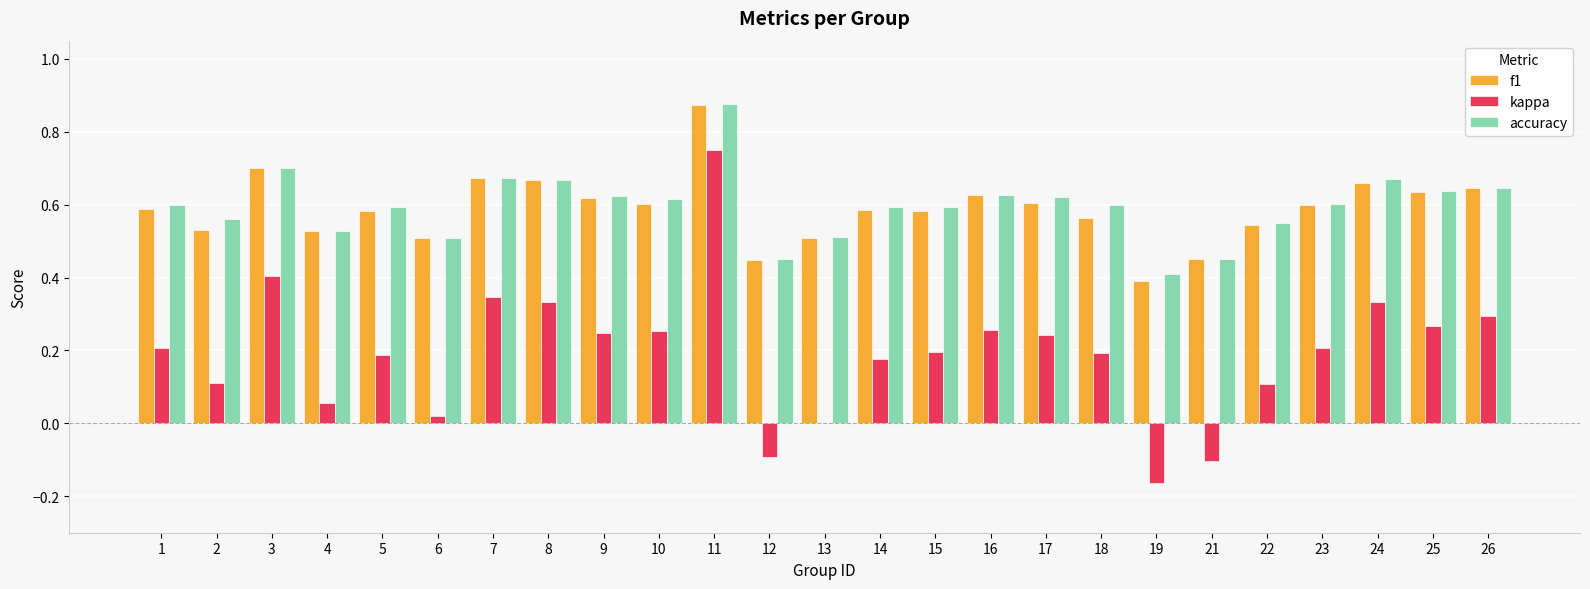

Are the bars horizontal?

No